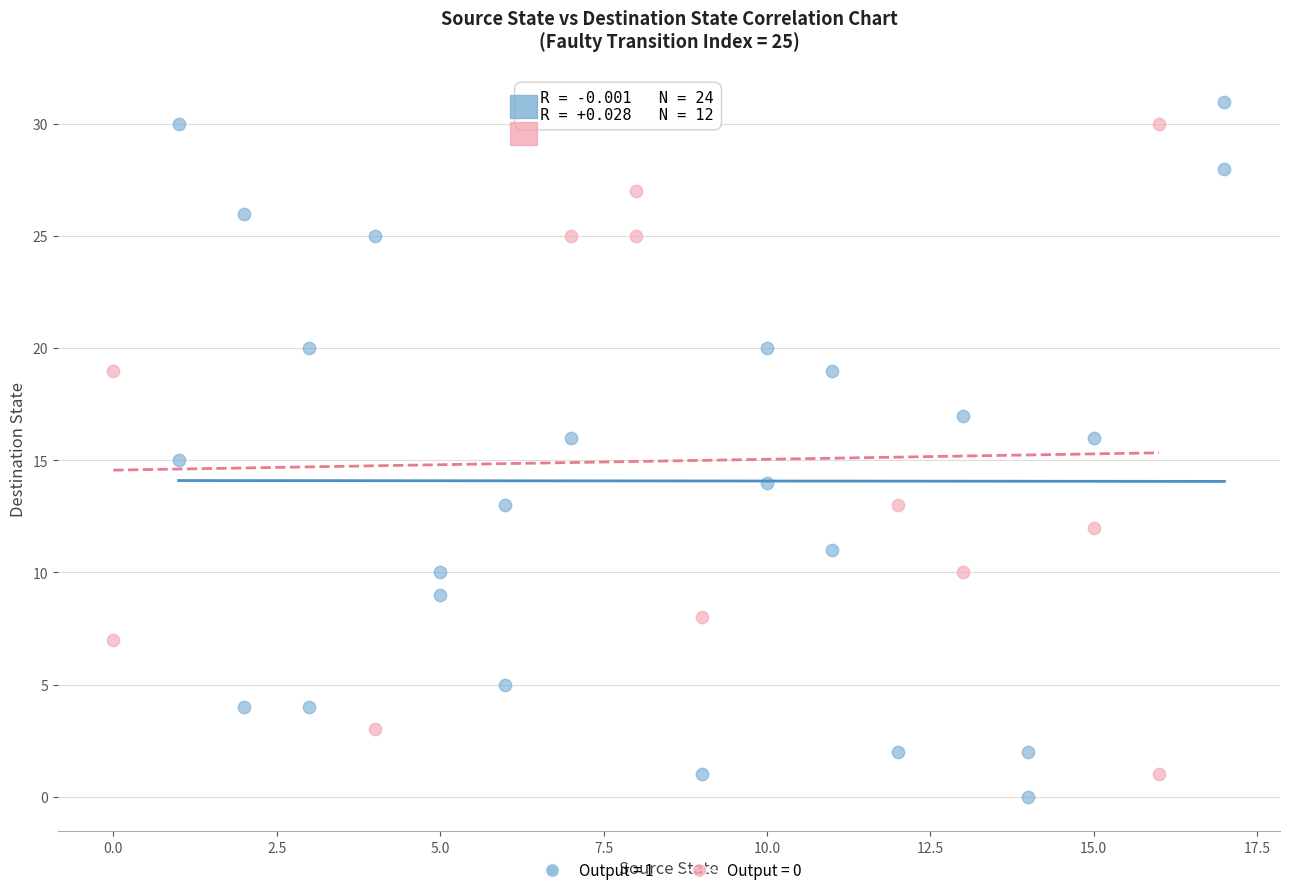

Which series has the largest Y range (max minus min)?

Output = 1